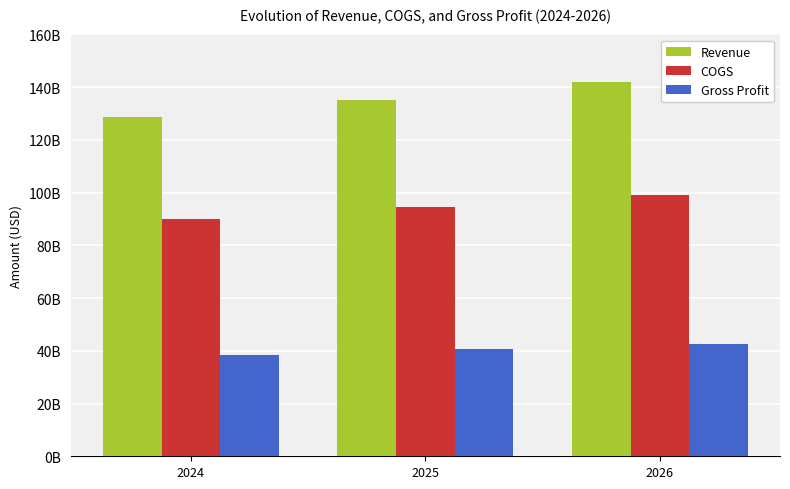

The COGS series shows 90026475000.0 at 2024. True or false?

True